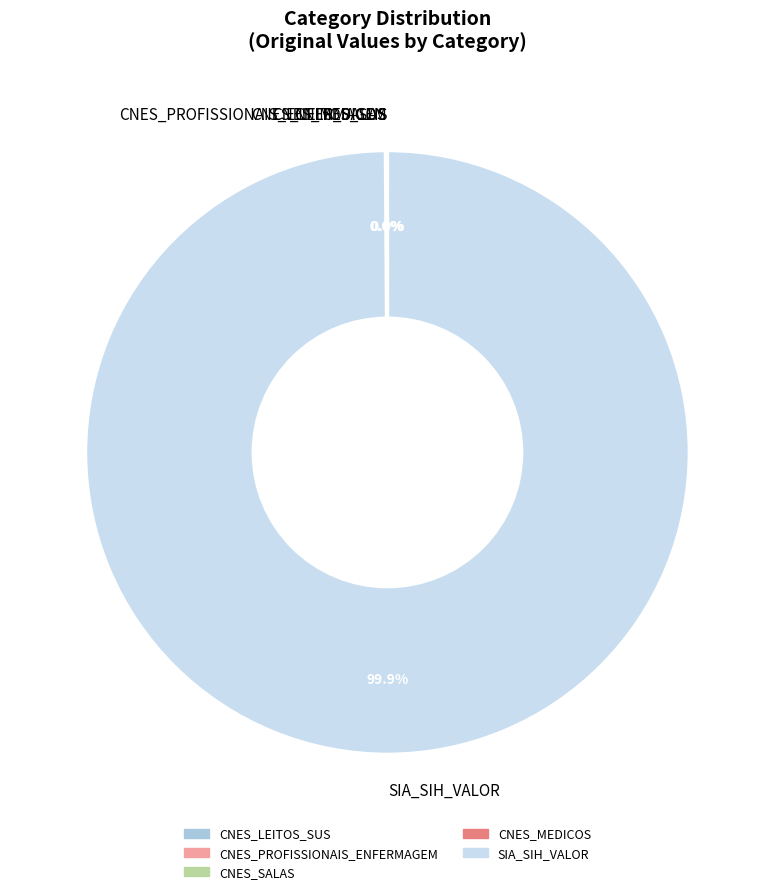

What is the largest slice in the pie chart?

SIA_SIH_VALOR